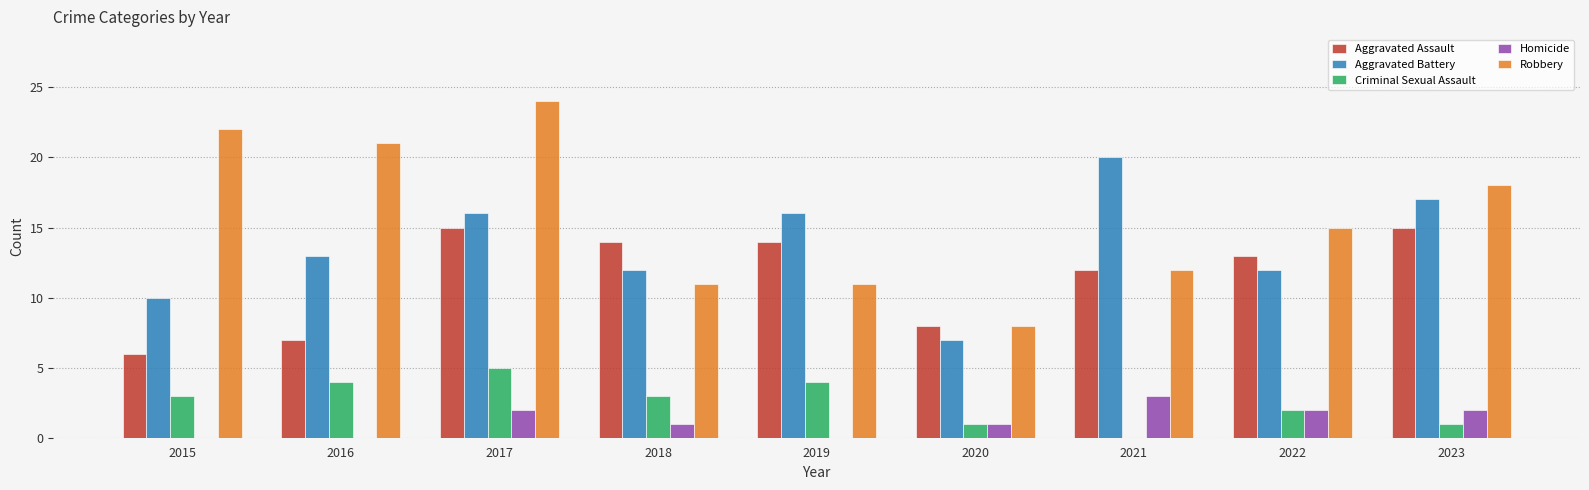

What are all the series names shown in the legend?

Aggravated Assault, Aggravated Battery, Criminal Sexual Assault, Homicide, Robbery